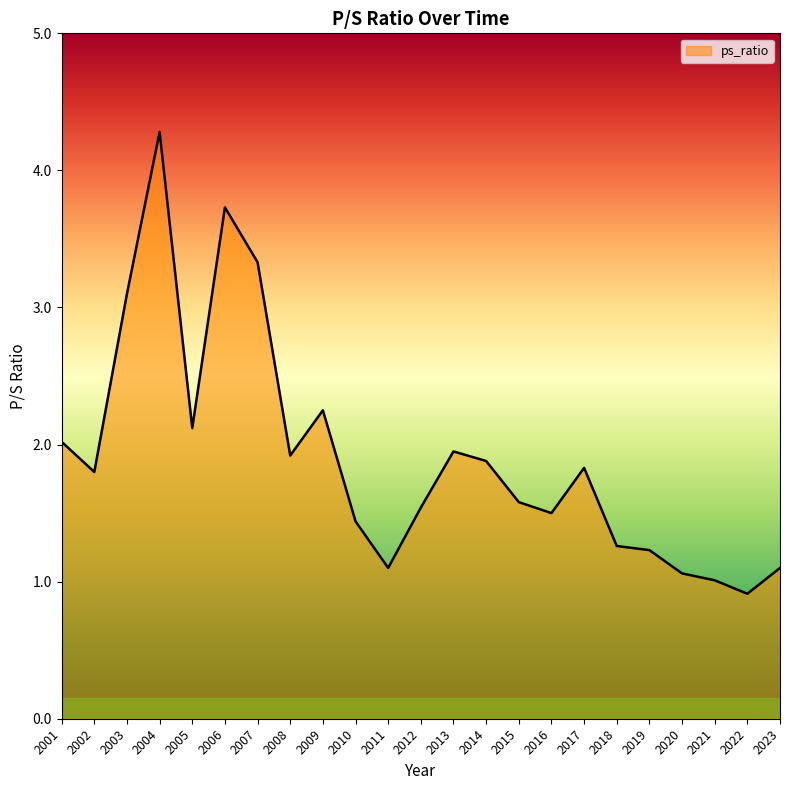

True or false: the data shows 2.2 at 2009.

True